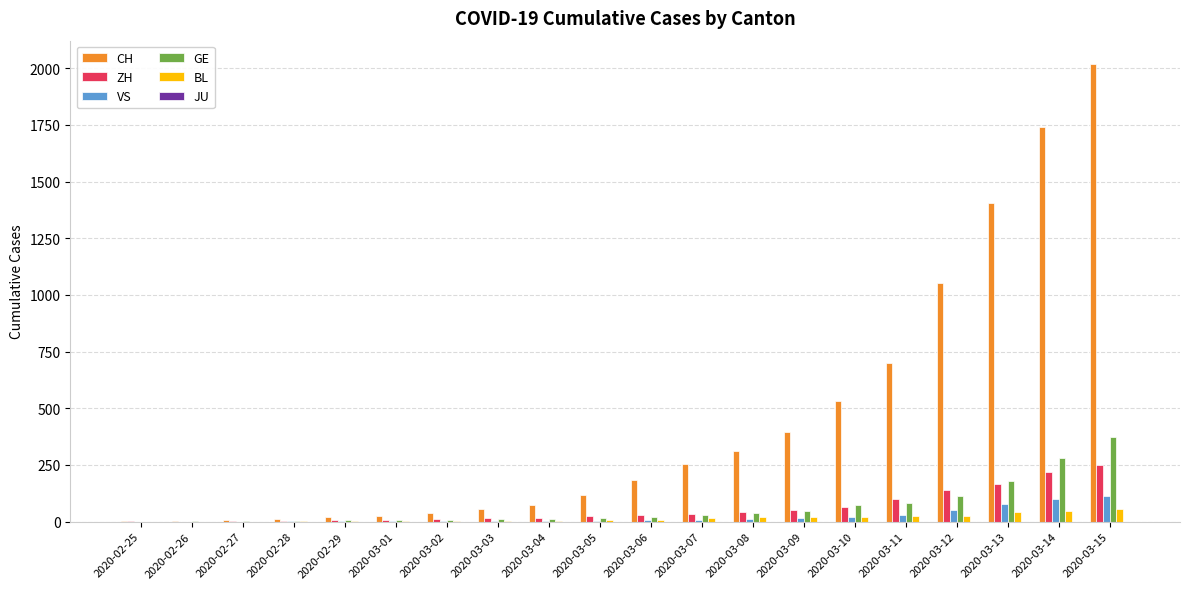

What is the spread (max minus min) of values at 2020-03-14?

1692